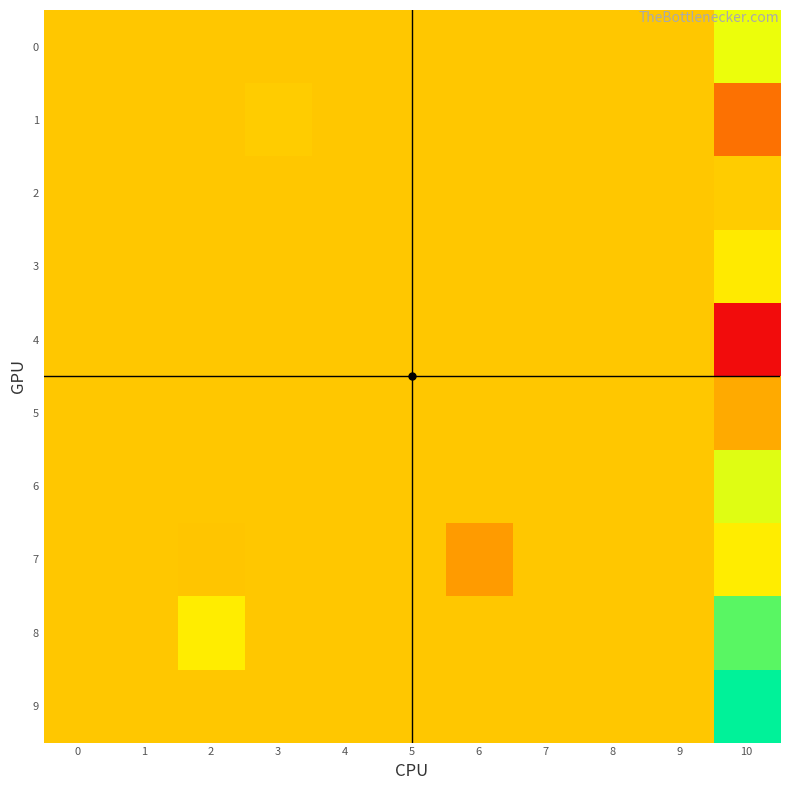

Reading left to right, list all the values displayed in this chart.

0: 0=0.0	1=0.0	2=0.0	3=0.0	4=0.0	5=0.0	6=0.0	7=0.0	8=0.0	9=0.0	10=0.1
1: 0=0.0	1=0.0	2=0.0	3=0.0	4=0.0	5=0.0	6=0.0	7=0.0	8=0.0	9=0.0	10=-0.1
2: 0=0.0	1=0.0	2=0.0	3=0.0	4=0.0	5=0.0	6=0.0	7=0.0	8=0.0	9=0.0	10=0.0
3: 0=0.0	1=0.0	2=0.0	3=0.0	4=0.0	5=0.0	6=0.0	7=0.0	8=0.0	9=0.0	10=0.0
4: 0=0.0	1=0.0	2=0.0	3=0.0	4=0.0	5=0.0	6=0.0	7=0.0	8=0.0	9=0.0	10=-0.2
5: 0=0.0	1=0.0	2=0.0	3=0.0	4=0.0	5=0.0	6=0.0	7=0.0	8=0.0	9=0.0	10=-0.0
6: 0=0.0	1=0.0	2=0.0	3=0.0	4=0.0	5=0.0	6=0.0	7=0.0	8=0.0	9=0.0	10=0.1
7: 0=0.0	1=0.0	2=-0.0	3=0.0	4=0.0	5=0.0	6=-0.1	7=0.0	8=0.0	9=0.0	10=0.0
8: 0=0.0	1=0.0	2=0.1	3=0.0	4=0.0	5=0.0	6=0.0	7=0.0	8=0.0	9=0.0	10=0.2
9: 0=0.0	1=0.0	2=0.0	3=0.0	4=0.0	5=0.0	6=0.0	7=0.0	8=0.0	9=0.0	10=0.2